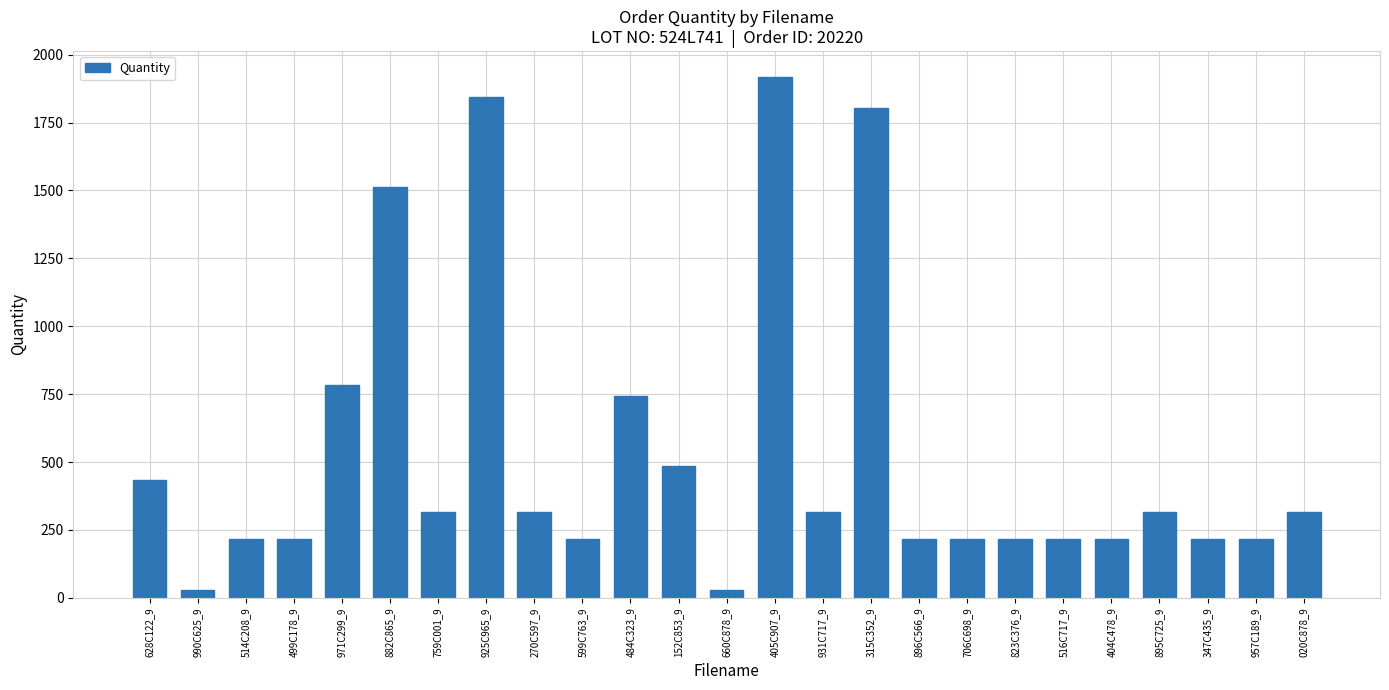

Count the number of data series in this chart.

1